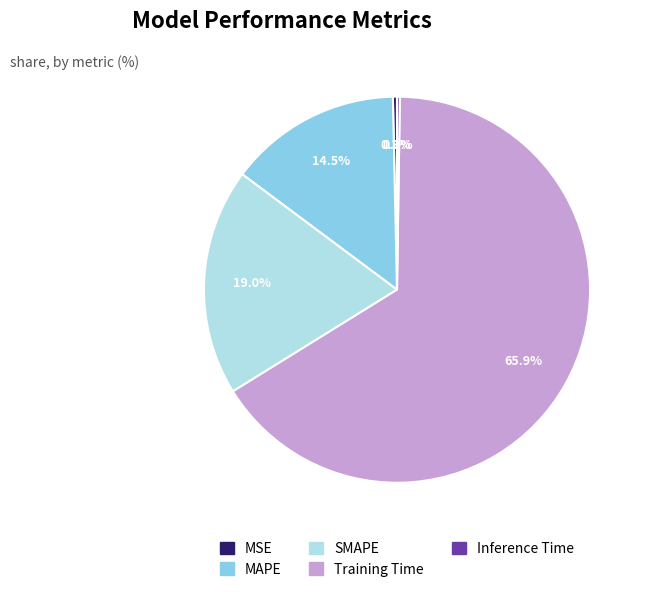

Which slice is the largest?

Training Time